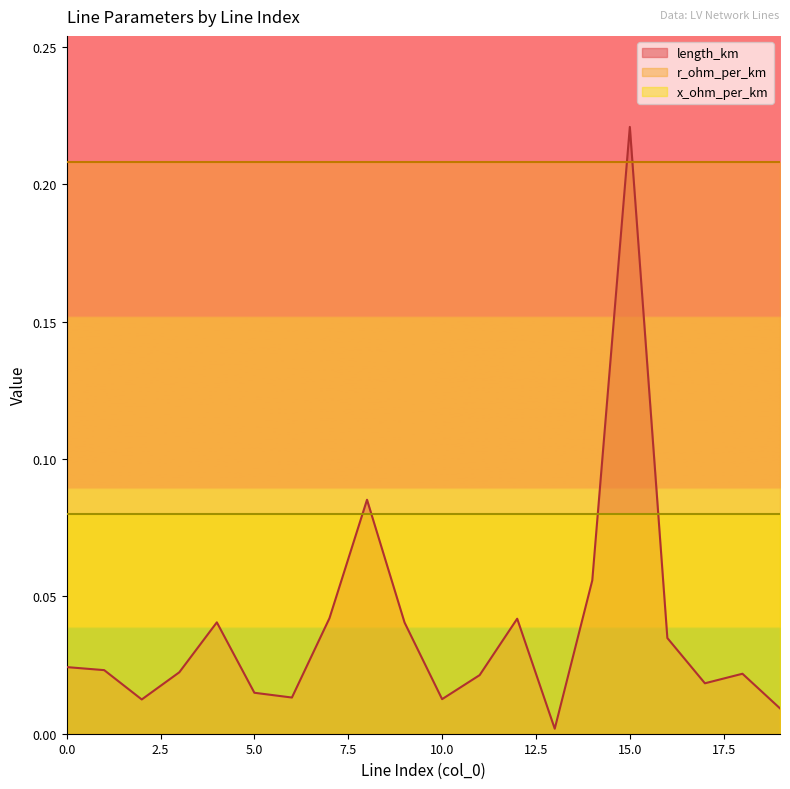

At how many categories does at least one series exceed 0?

20